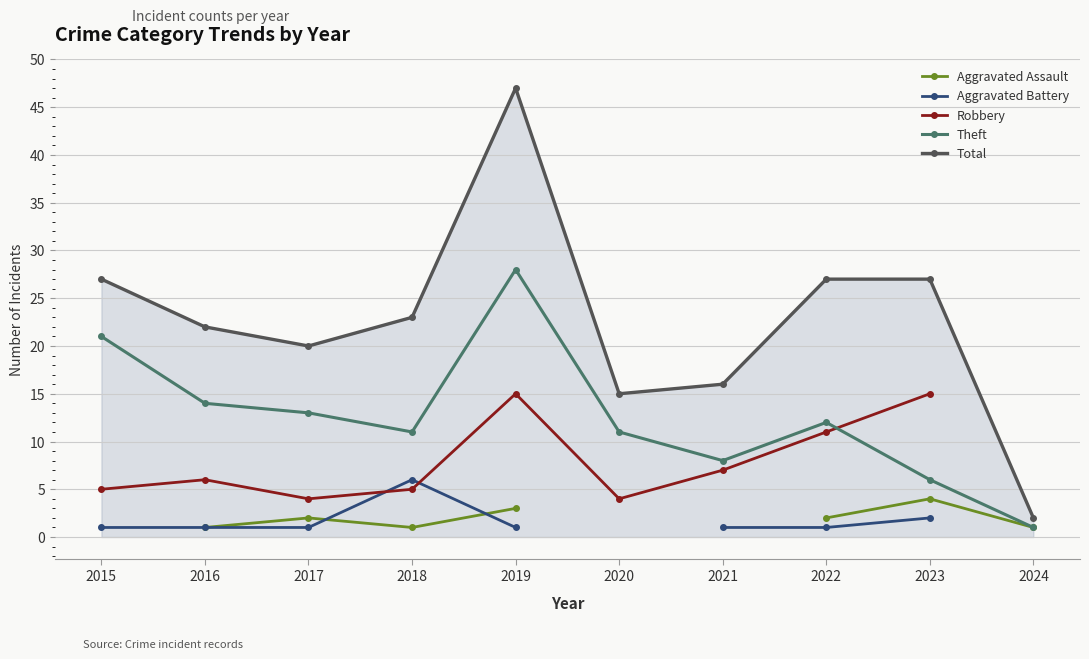

Where does the Total series first go above 23?

2015